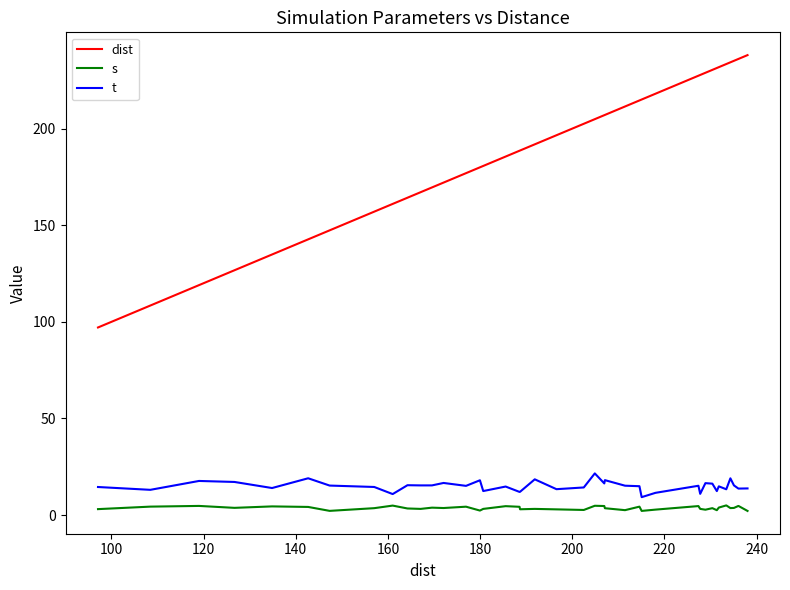

Which series has the largest total across all categories?

dist